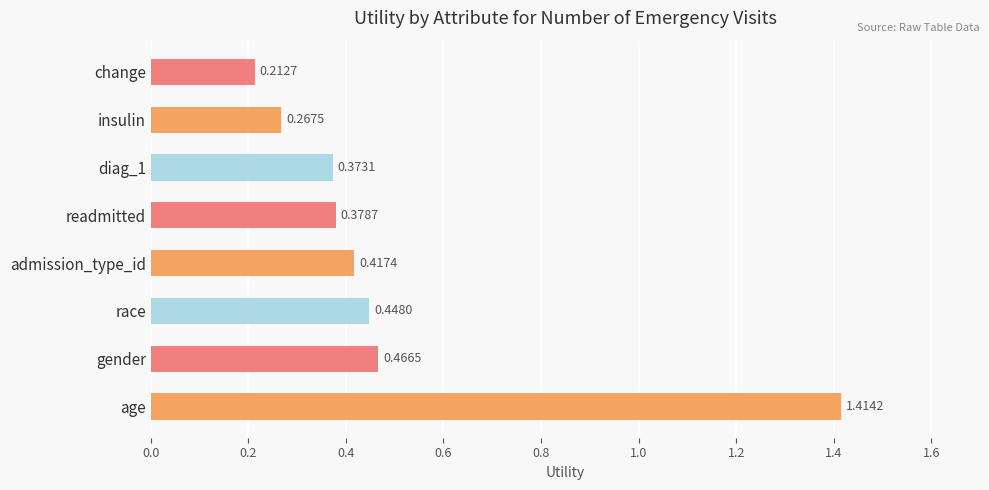

Rank the categories by value from highest to lowest.

age, gender, race, admission_type_id, readmitted, diag_1, insulin, change